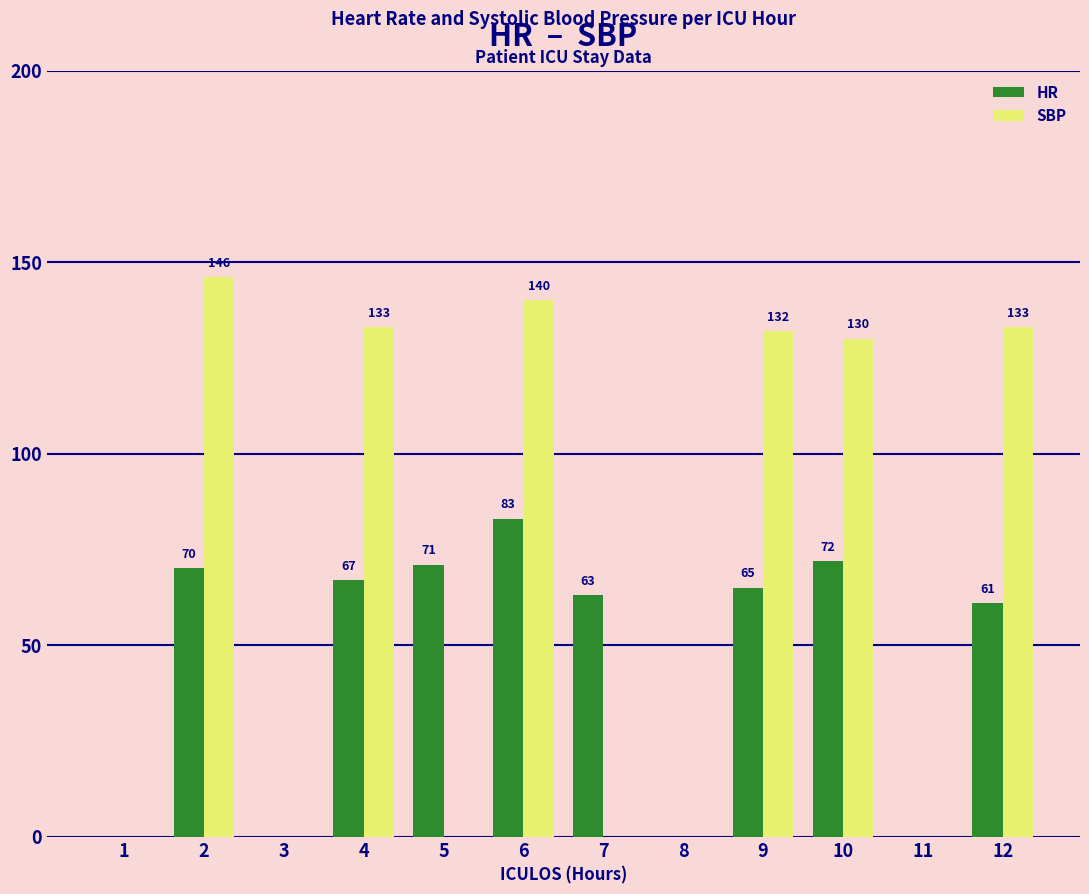

What is the sum of all SBP values?

814